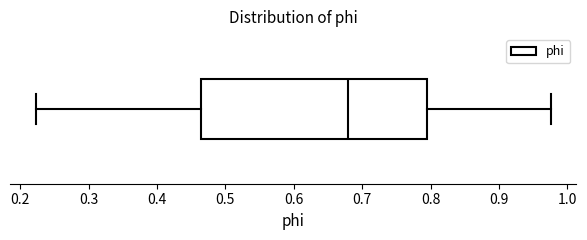

Transcribe this box plot: give where the median line is, the range the box spans, and where the two whiskers end, as read against the x-axis. The values are not printed on the chart, so give them approximately, as read against the axis.

median 0.68, box 0.46 to 0.79, whiskers 0.22 to 0.98